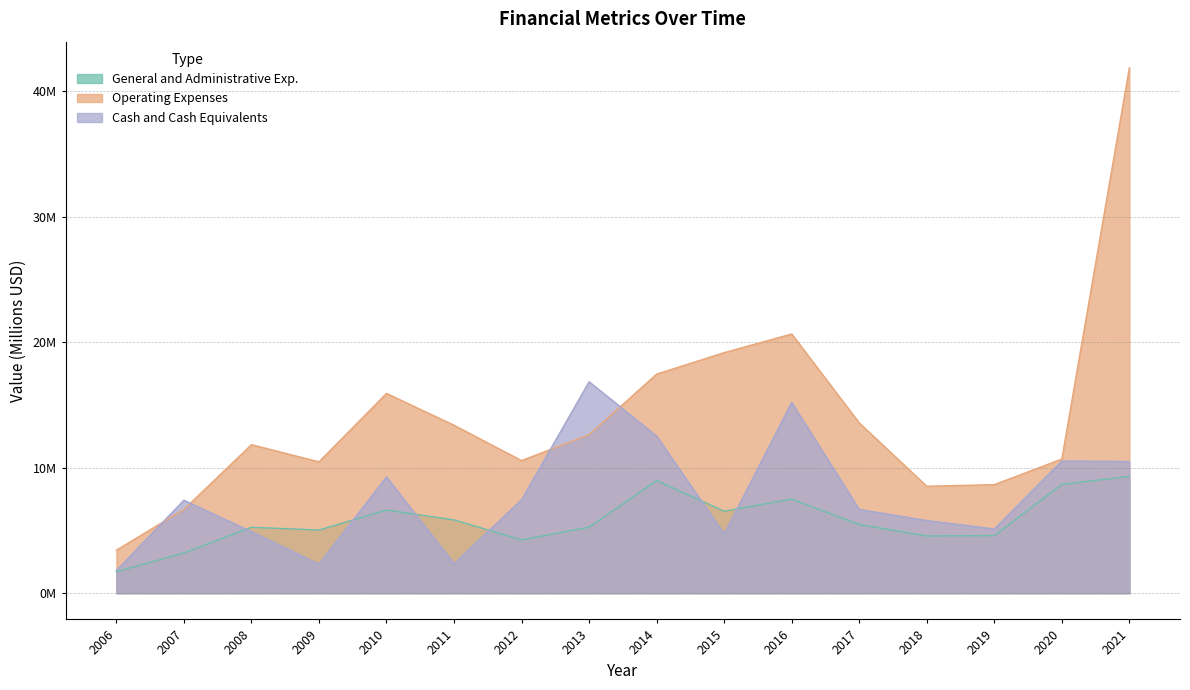

How many lines are shown in the chart?

3